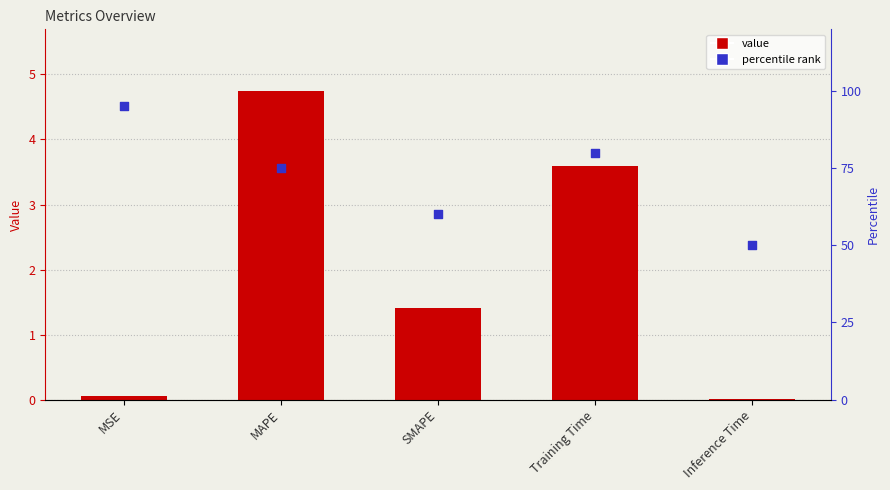

At which category is the sum across all series the highest?

MSE